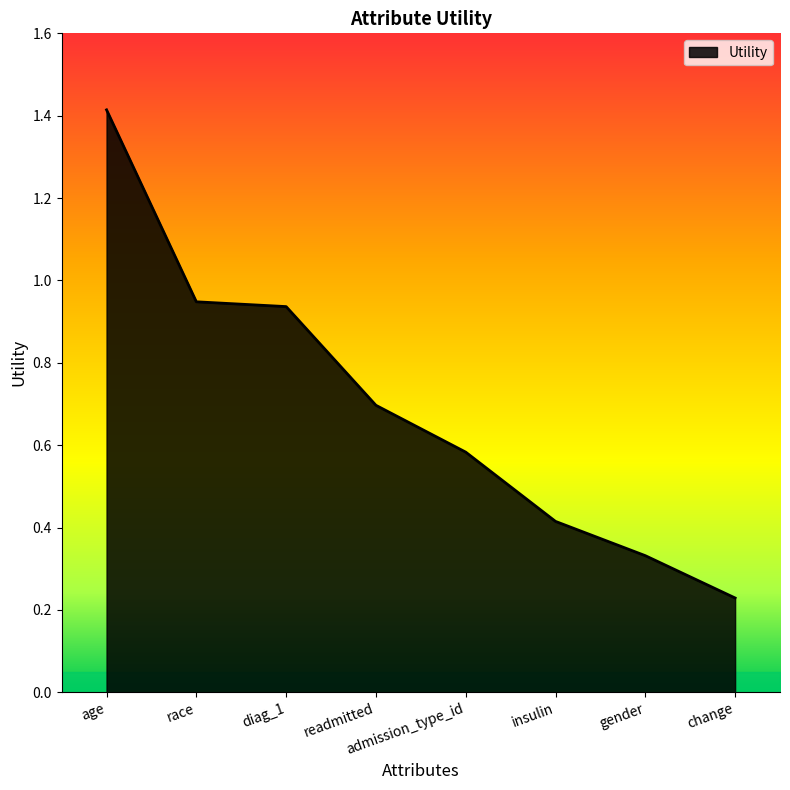

The chart shows a value of 1.9 at age. True or false?

False